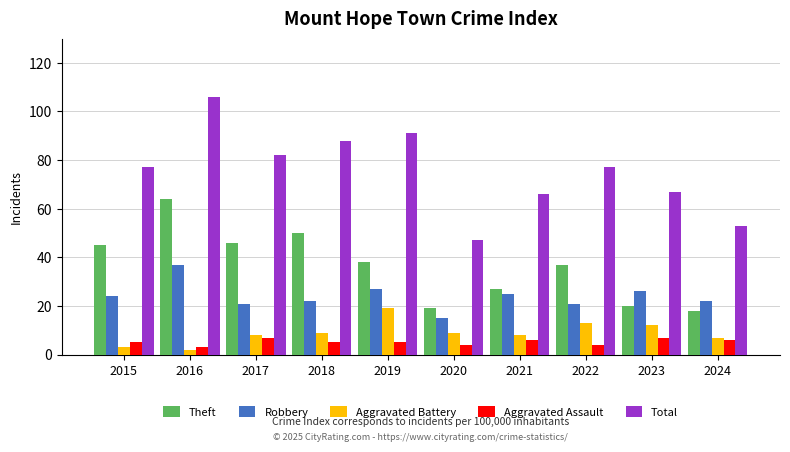

How many data points does each series have?

10